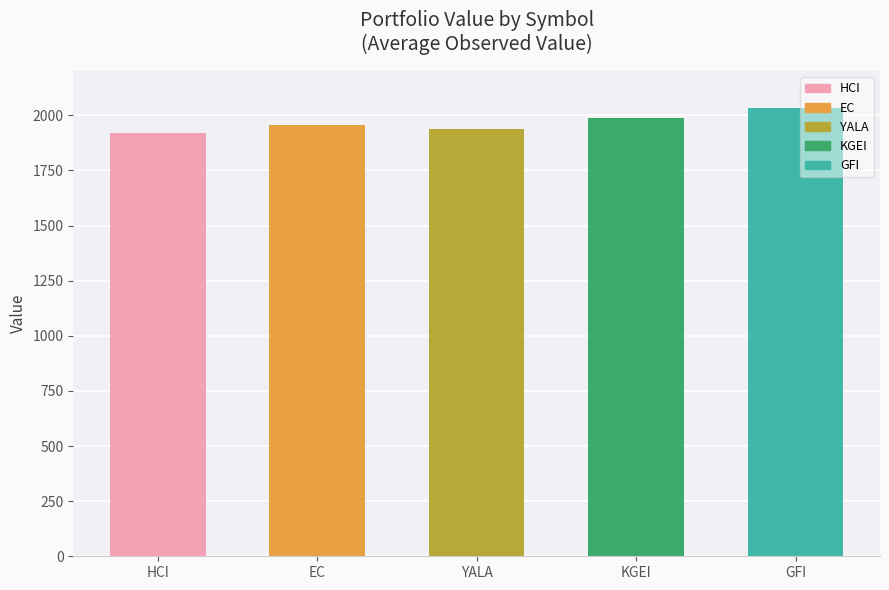

The chart shows a value of 833.9 at GFI. True or false?

False